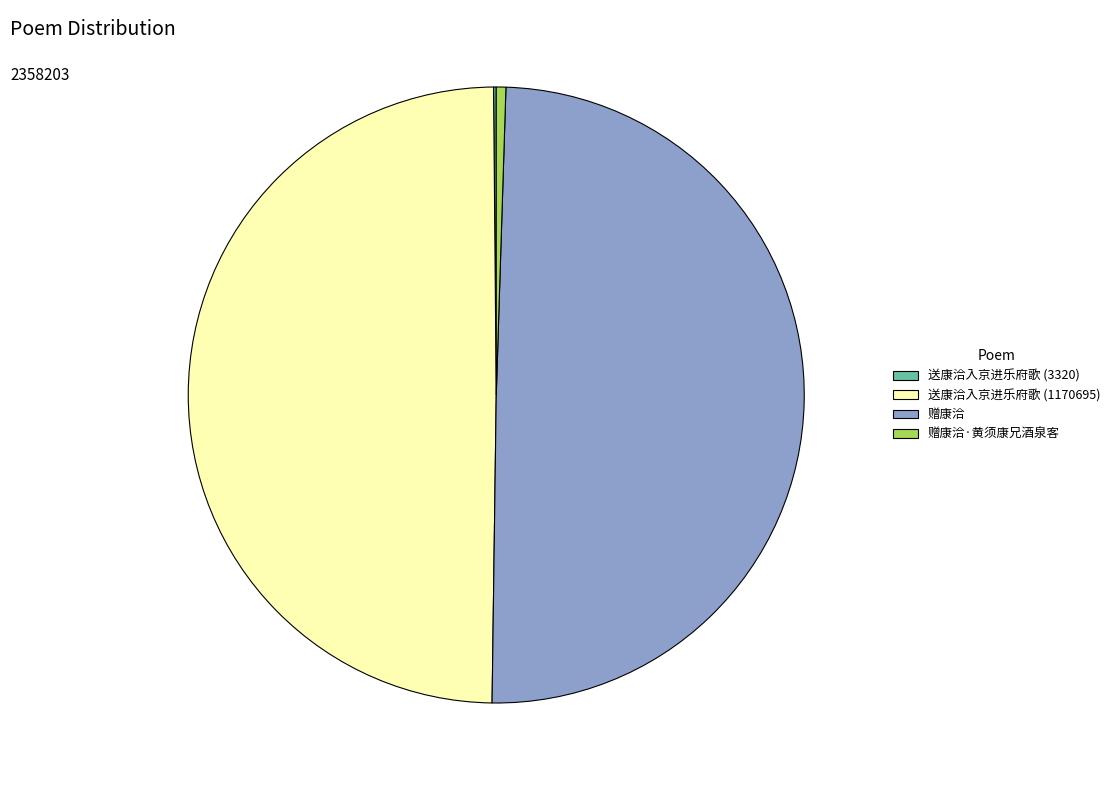

Is there a majority slice in this chart?

No